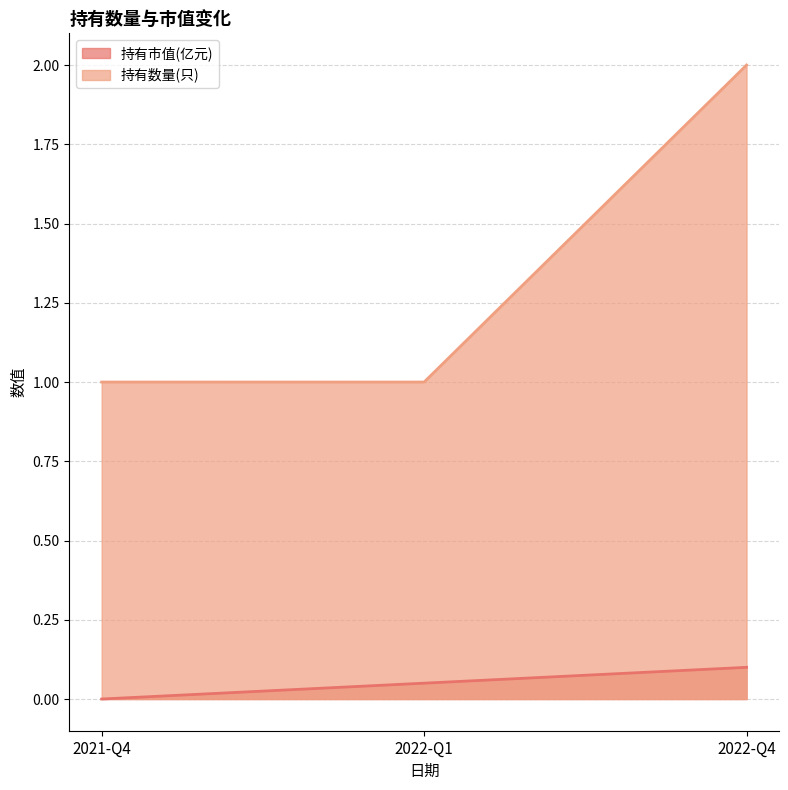

What is the value of the 持有市值(亿元) point at the 3rd from the left?

0.1